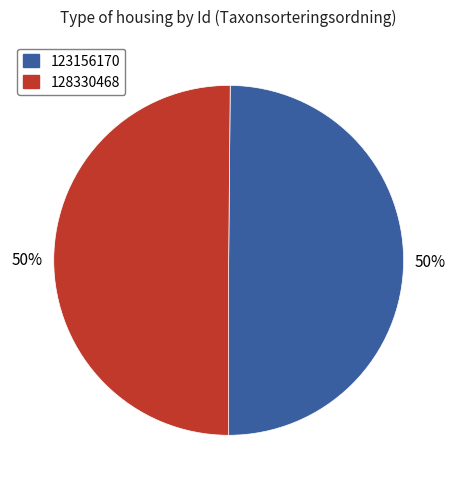

Is it true that 123156170 is 50% of the pie?

True